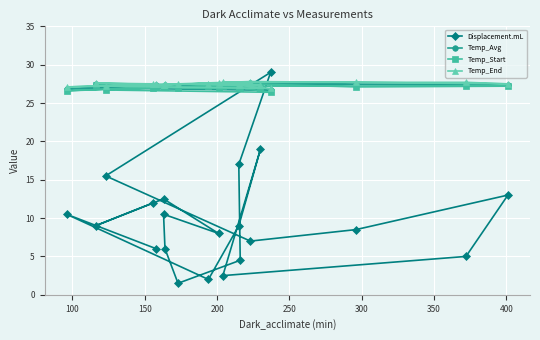

True or false: Temp_Start has a value of 36.5 at 15.

False